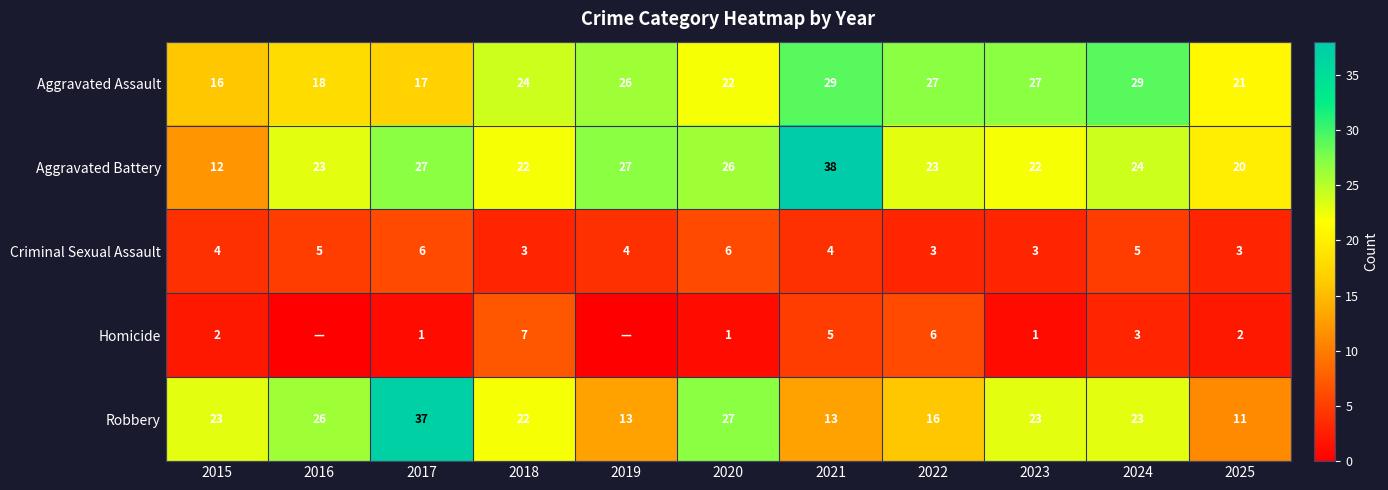

What value does the Robbery series have at 2023?

23